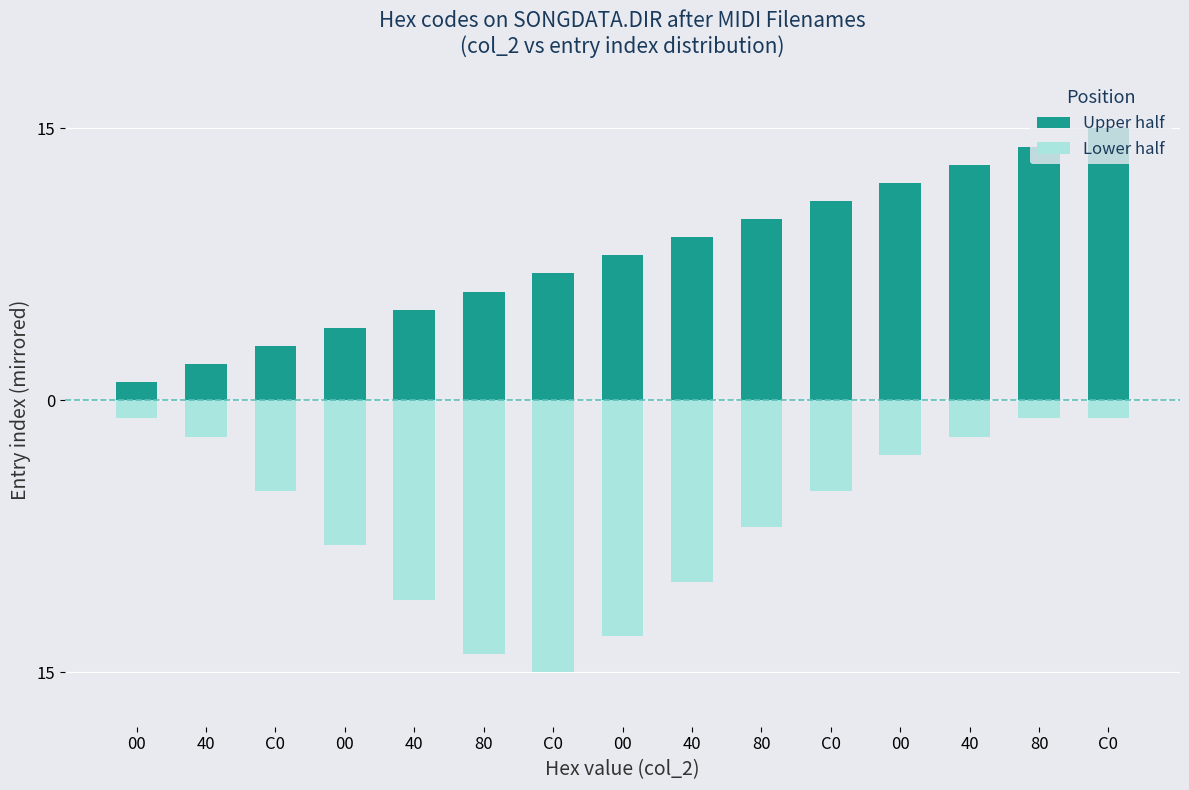

Which category has the lowest value across all series?

C0